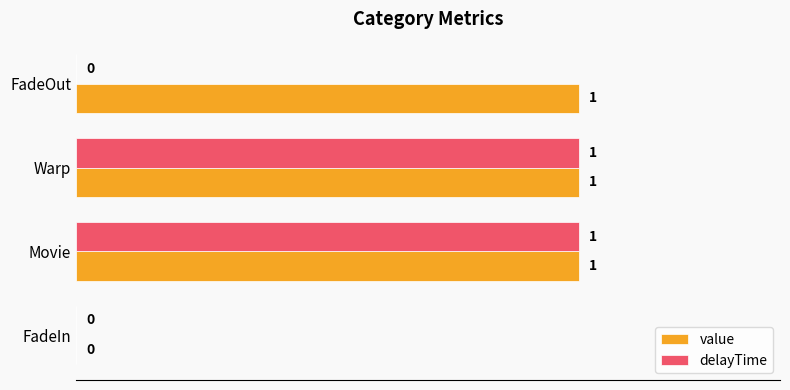

At which label is value closest to 0?

FadeIn